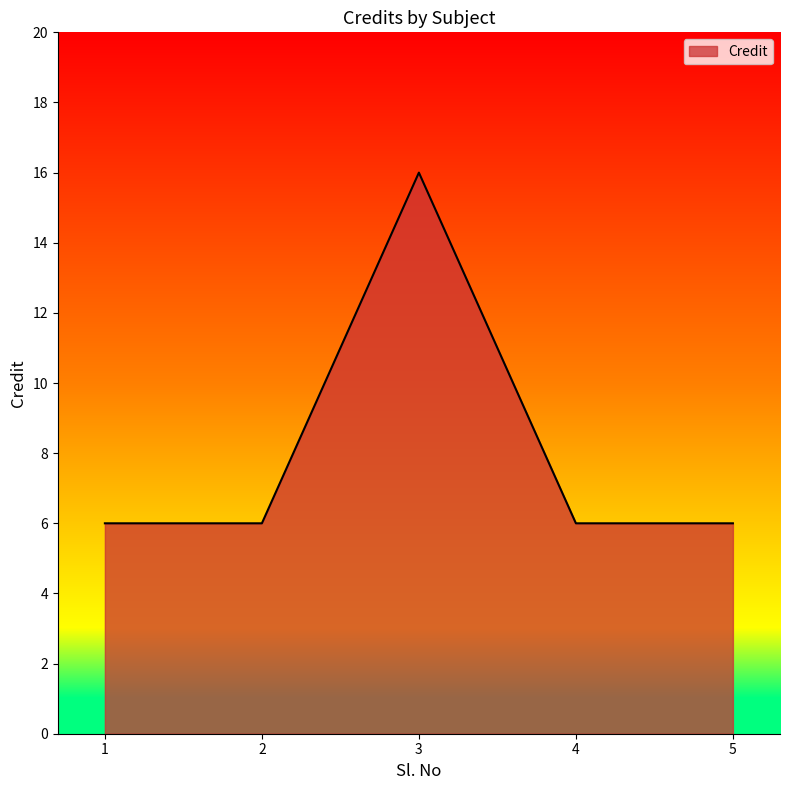

What is the maximum value shown in the chart?

16